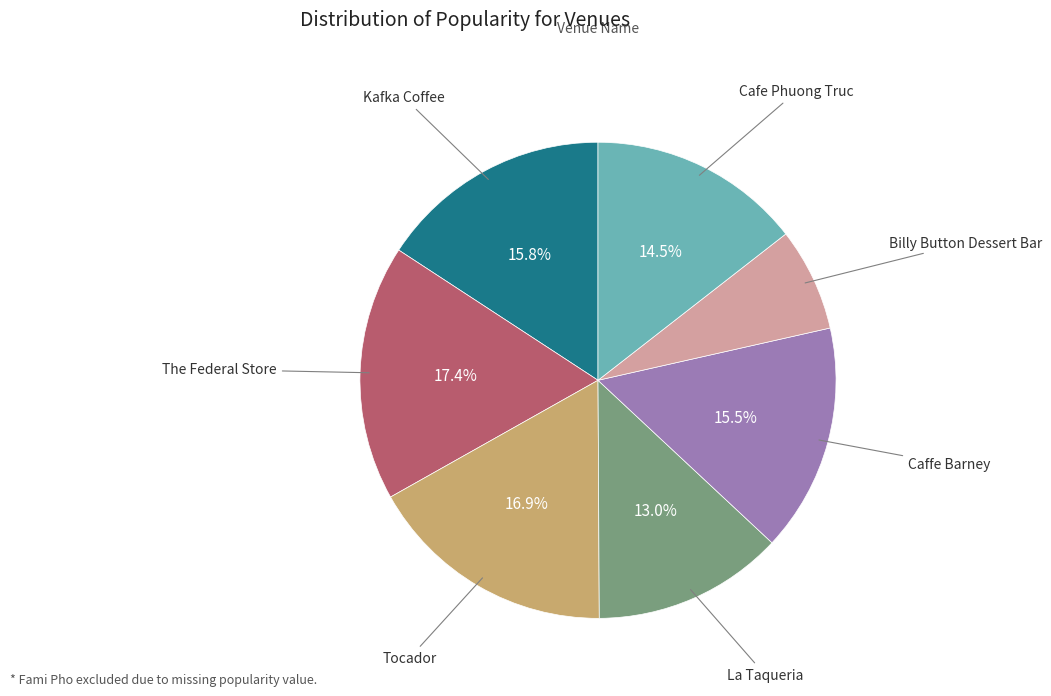

How many segments does this pie chart have?

7